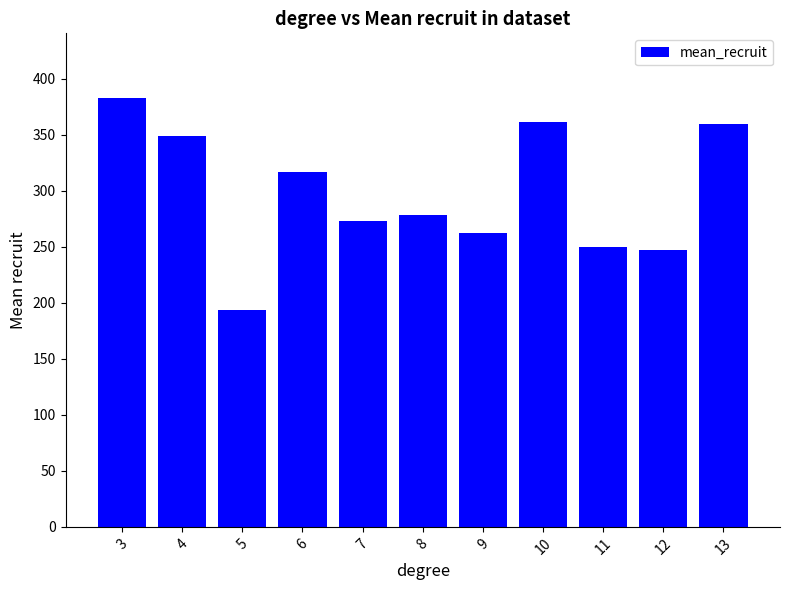

What is the value of the 7th bar from the left?

262.7